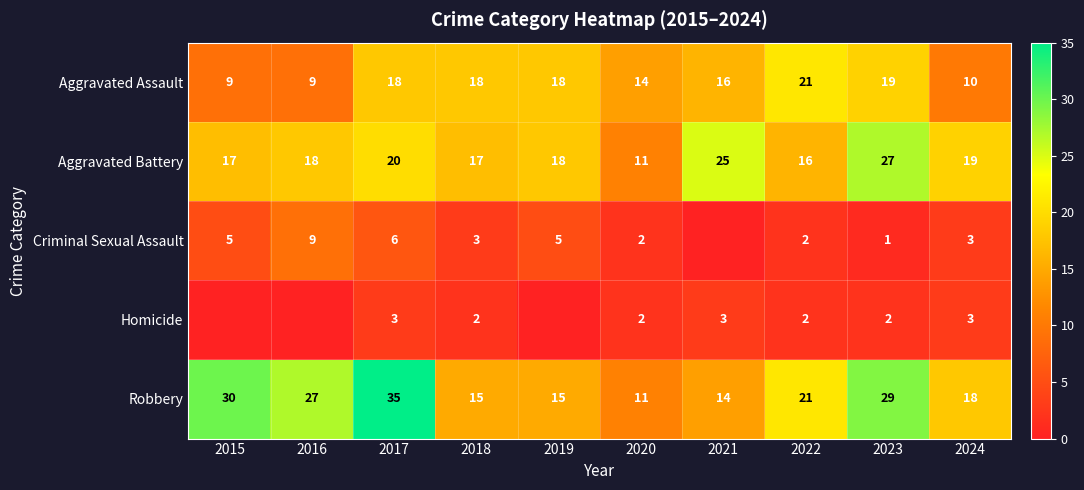

The value of Aggravated Battery at 2018 is 11. True or false?

False